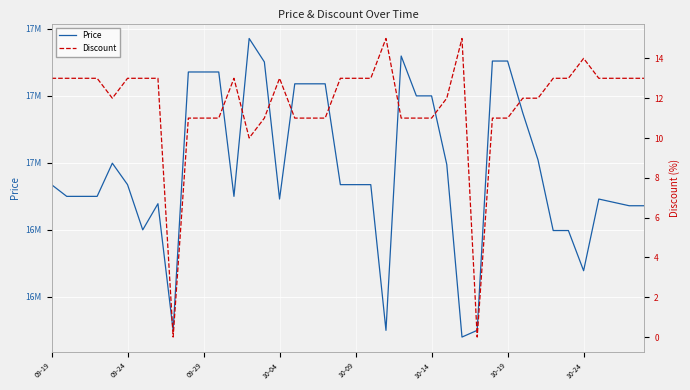

At which label is Price closest to 16925670?

09-19